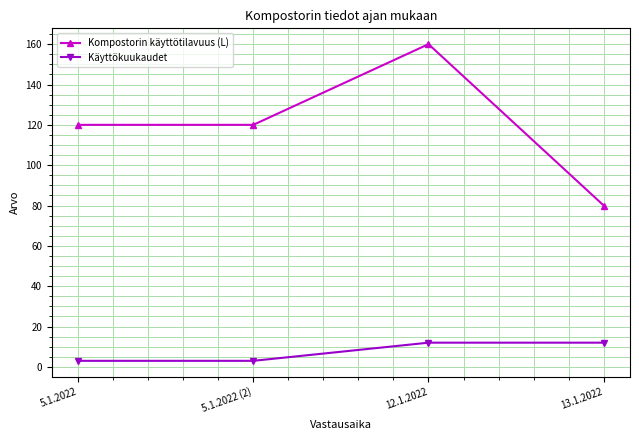

Is the value of Käyttökuukaudet at 13.1.2022 greater than the value of Kompostorin käyttötilavuus (L) at 5.1.2022 (2)?

No